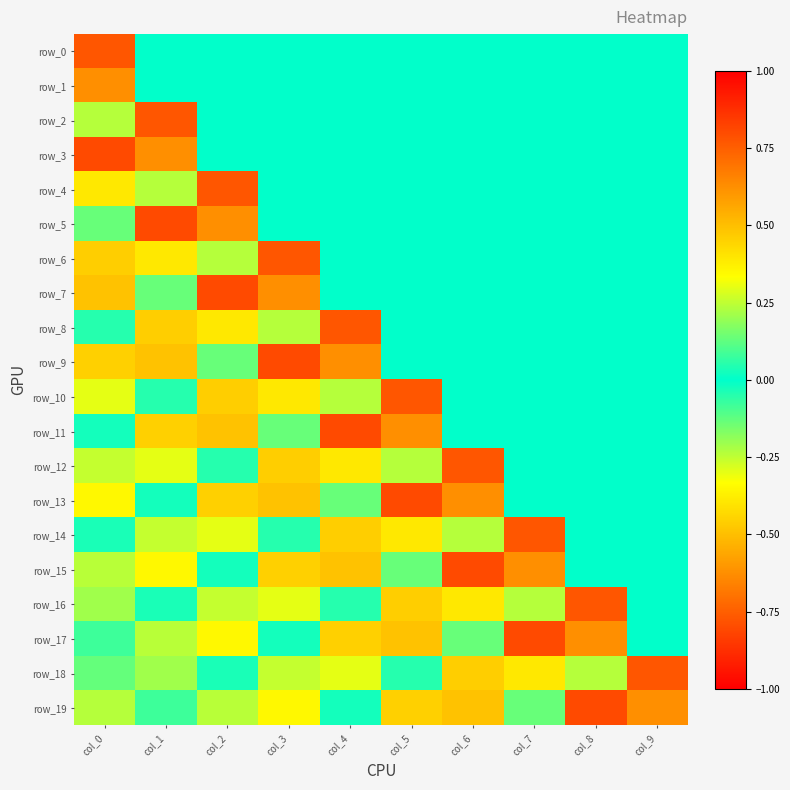

Reading left to right, what are all the values shown in this chart?

row_0: 0.8	0.0	0.0	0.0	0.0	0.0	0.0	0.0	0.0	0.0
row_1: 0.6	0.0	0.0	0.0	0.0	0.0	0.0	0.0	0.0	0.0
row_2: -0.2	0.8	0.0	0.0	0.0	0.0	0.0	0.0	0.0	0.0
row_3: -0.8	0.6	0.0	0.0	0.0	0.0	0.0	0.0	0.0	0.0
row_4: -0.4	-0.2	0.8	0.0	0.0	0.0	0.0	0.0	0.0	0.0
row_5: 0.1	-0.8	0.6	0.0	0.0	0.0	0.0	0.0	0.0	0.0
row_6: 0.5	-0.4	-0.2	0.8	0.0	0.0	0.0	0.0	0.0	0.0
row_7: 0.5	0.1	-0.8	0.6	0.0	0.0	0.0	0.0	0.0	0.0
row_8: -0.0	0.5	-0.4	-0.2	0.8	0.0	0.0	0.0	0.0	0.0
row_9: -0.5	0.5	0.1	-0.8	0.6	0.0	0.0	0.0	0.0	0.0
row_10: -0.3	-0.0	0.5	-0.4	-0.2	0.8	0.0	0.0	0.0	0.0
row_11: -0.0	-0.5	0.5	0.1	-0.8	0.6	0.0	0.0	0.0	0.0
row_12: 0.3	-0.3	-0.0	0.5	-0.4	-0.2	0.8	0.0	0.0	0.0
row_13: 0.4	-0.0	-0.5	0.5	0.1	-0.8	0.6	0.0	0.0	0.0
row_14: 0.0	0.3	-0.3	-0.0	0.5	-0.4	-0.2	0.8	0.0	0.0
row_15: -0.2	0.4	-0.0	-0.5	0.5	0.1	-0.8	0.6	0.0	0.0
row_16: -0.2	0.0	0.3	-0.3	-0.0	0.5	-0.4	-0.2	0.8	0.0
row_17: -0.1	-0.2	0.4	-0.0	-0.5	0.5	0.1	-0.8	0.6	0.0
row_18: 0.1	-0.2	0.0	0.3	-0.3	-0.0	0.5	-0.4	-0.2	0.8
row_19: 0.2	-0.1	-0.2	0.4	-0.0	-0.5	0.5	0.1	-0.8	0.6